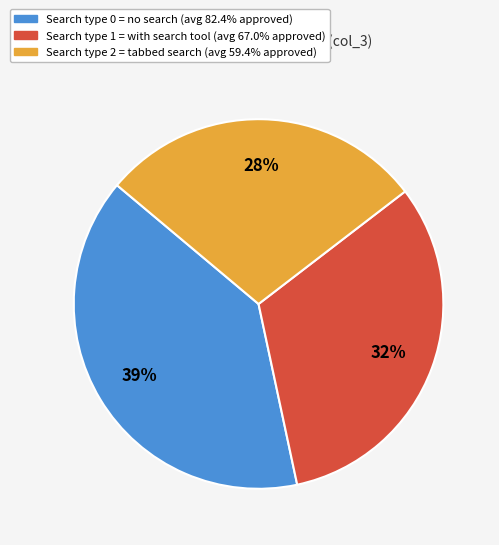

How many slices are in this pie chart?

3